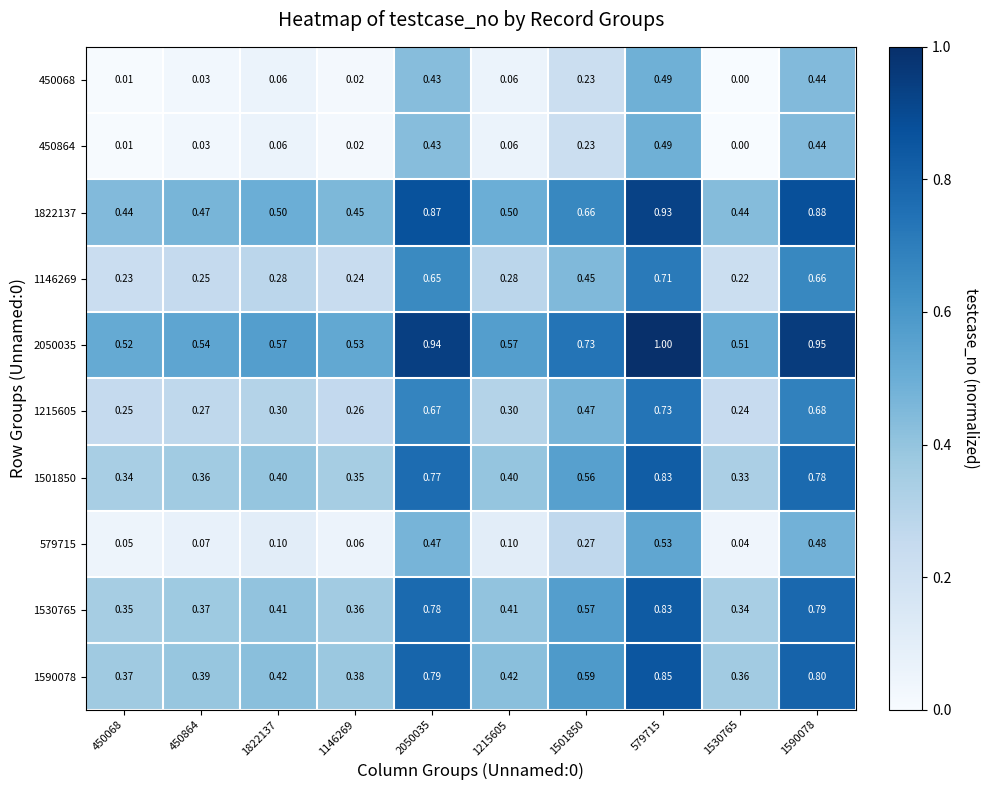

Is the value of 1822137 at 579715 greater than the value of 450068 at 1822137?

Yes